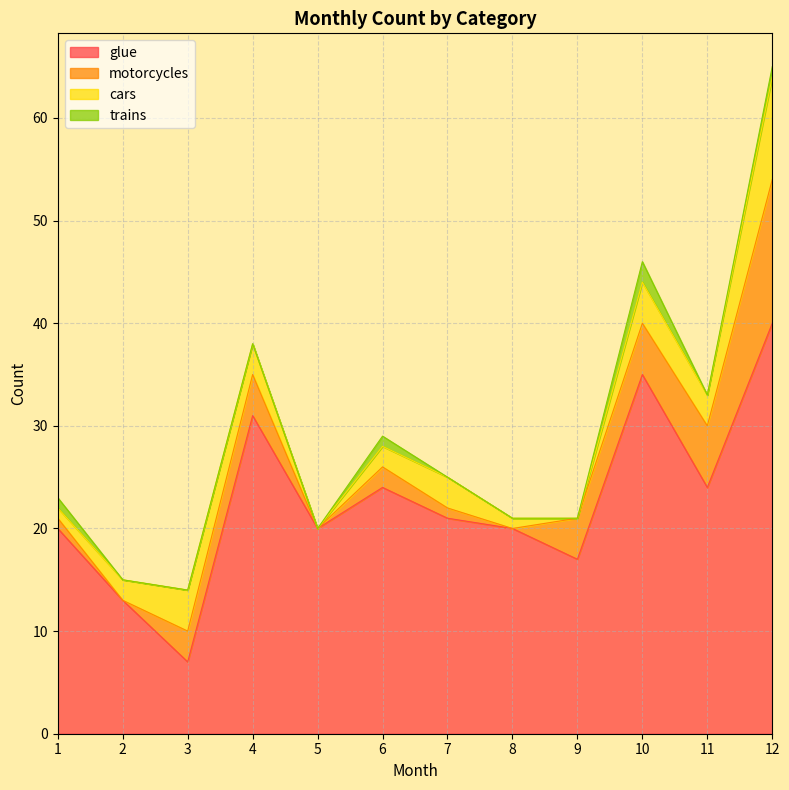

Where is glue nearest to the value 23?

6